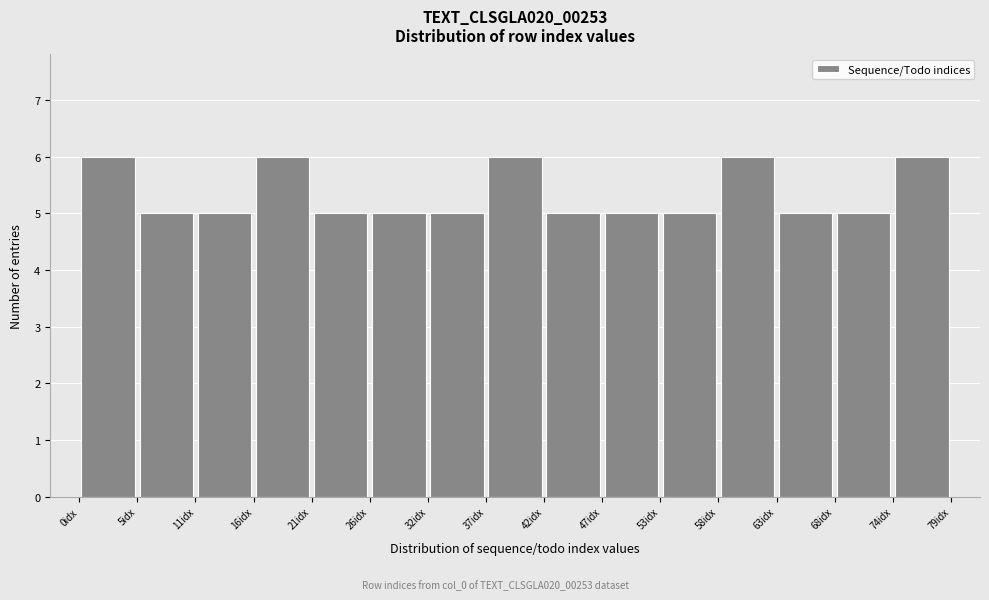

How tall is the bar that spans 0 to 5 on the x-axis? Neither the bar edges nor the heights are printed on the chart, so give them approximately, as read against the axes.

6